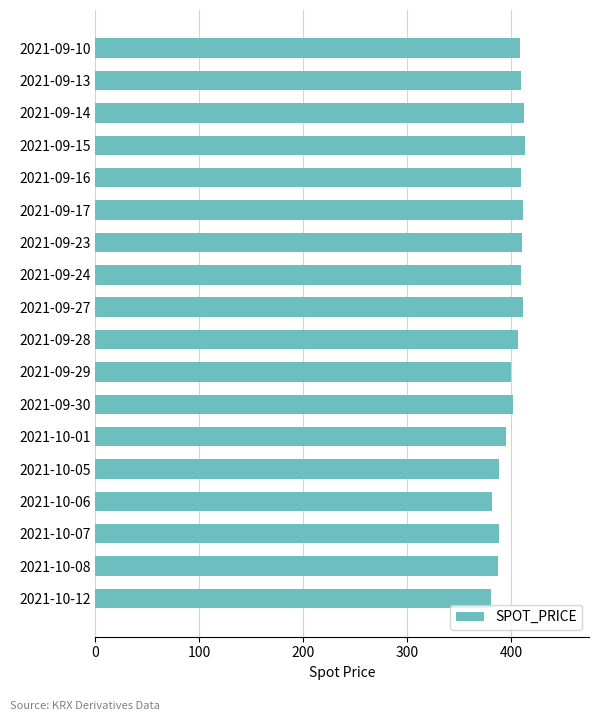

What is the ratio of the value at 2021-09-29 to the value at 2021-09-10?

1.0